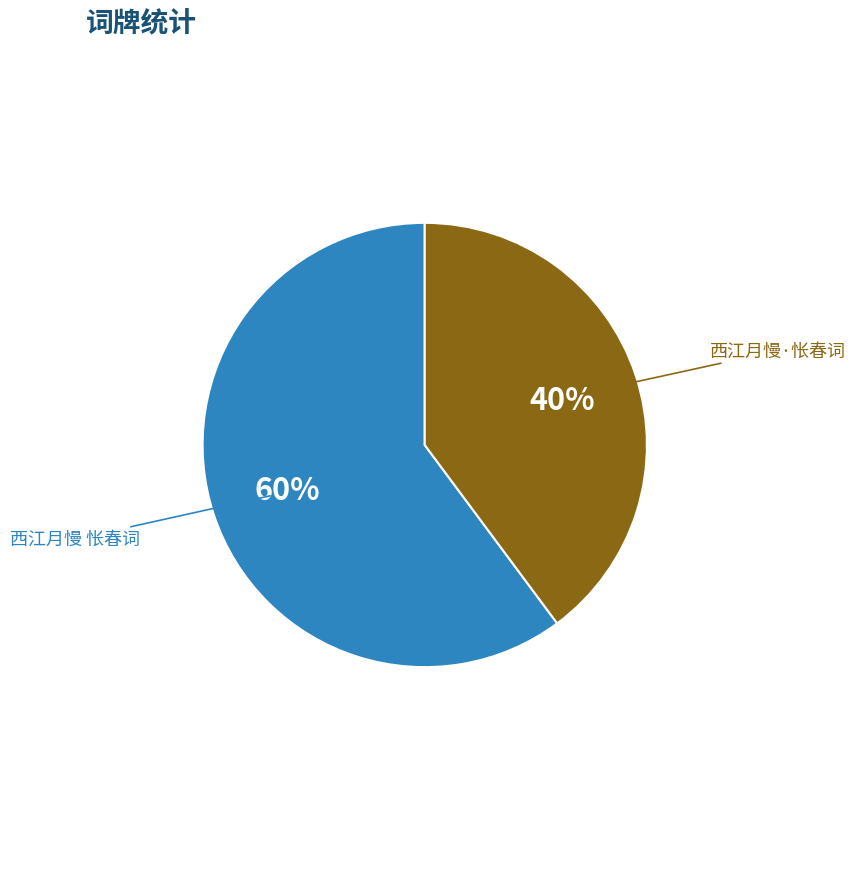

To the nearest percent, what portion does 西江月慢·怅春词 represent?

40%